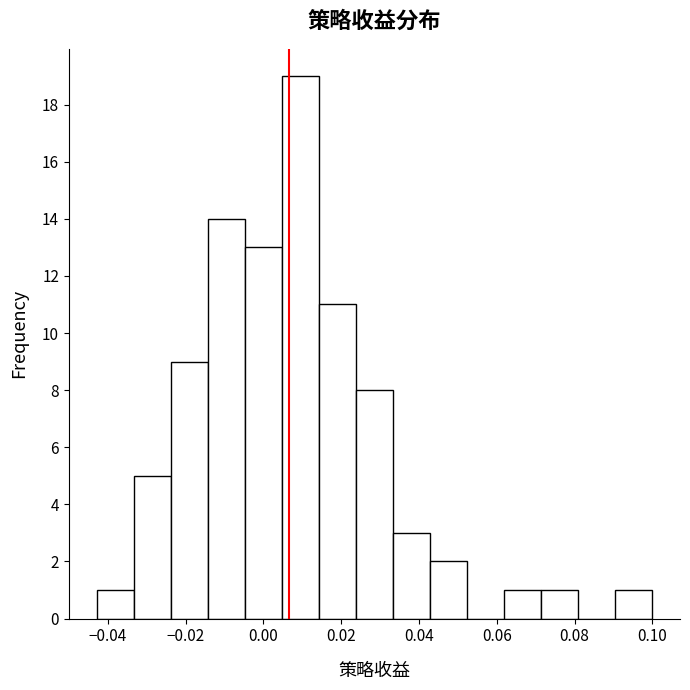

Over which range of the x-axis is the bar tallest?

0.004 to 0.014